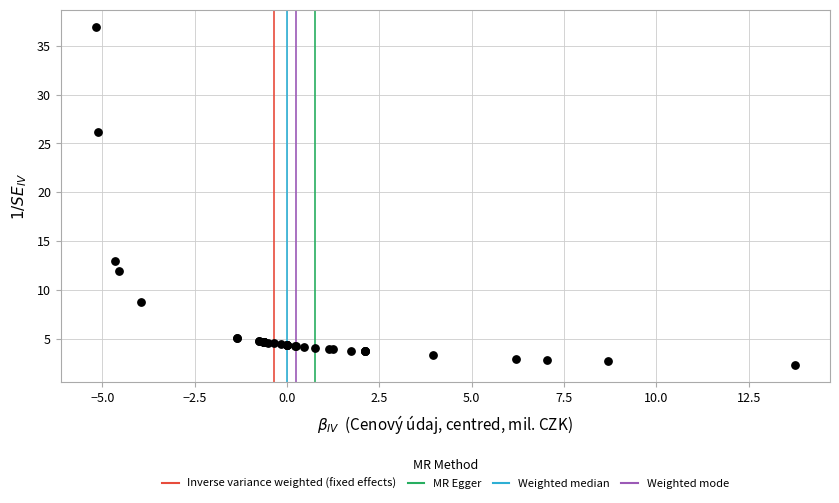

What Y value in the scatter plot is closest to 19?

12.9